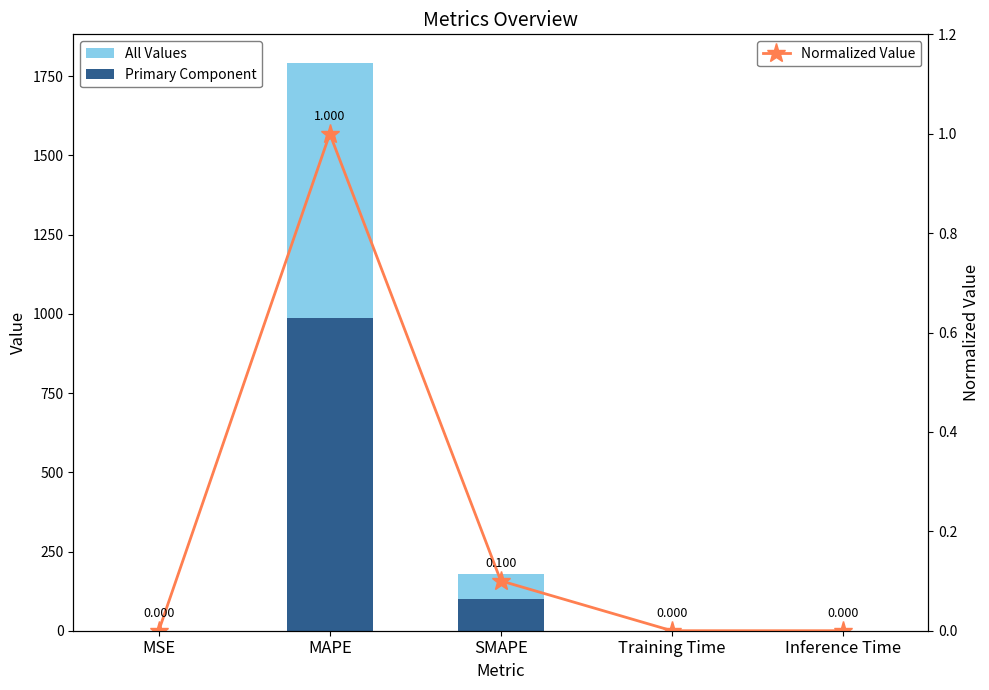

What is the difference between the highest and lowest values at MSE?

0.3